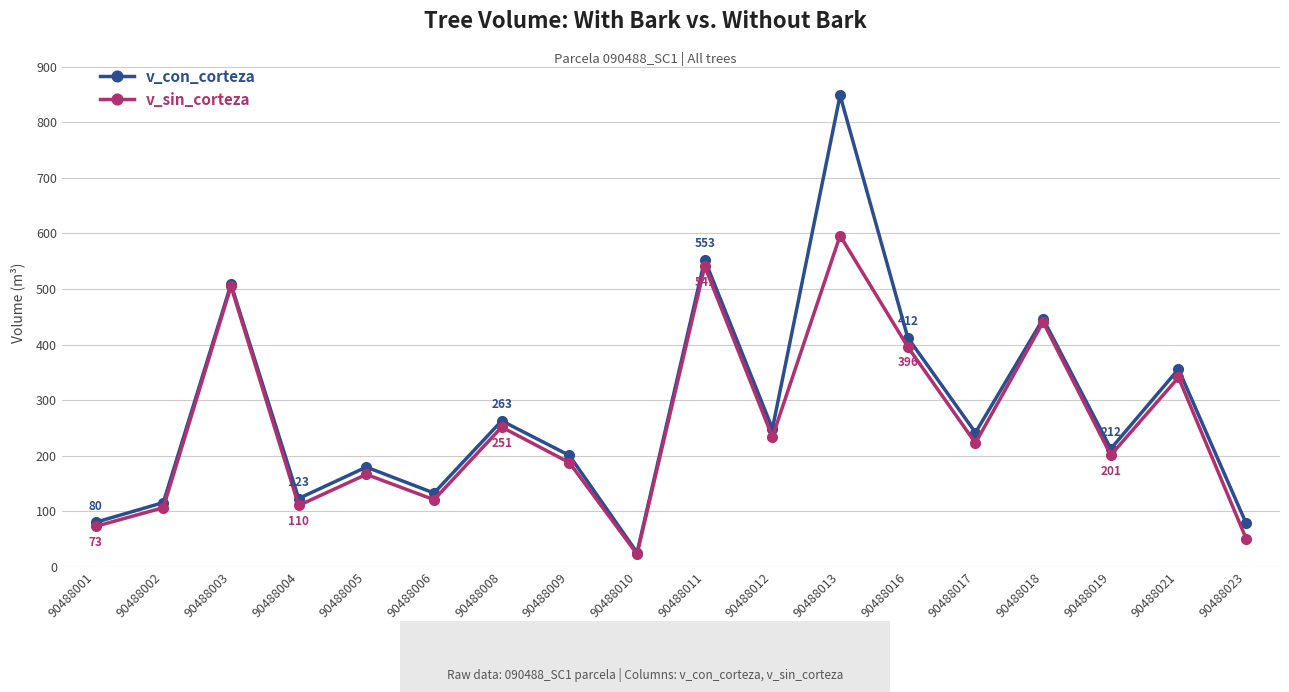

Is this an area chart (filled region under the line)?

No